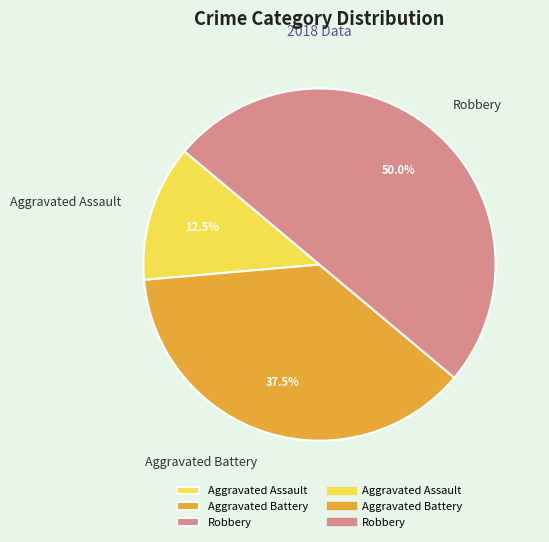

Rank the categories by value from highest to lowest.

Robbery, Aggravated Battery, Aggravated Assault